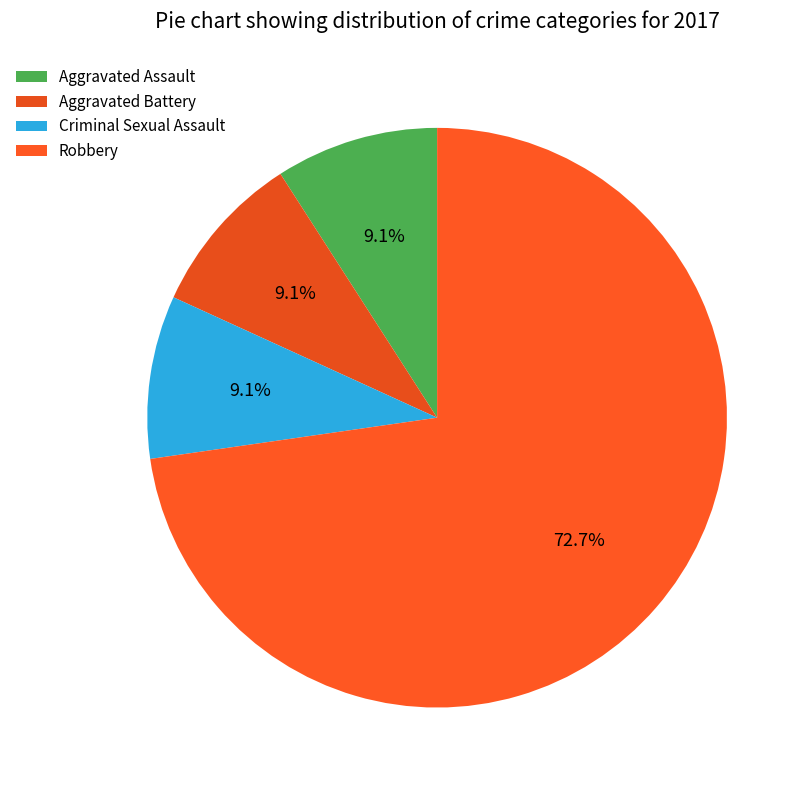

Count the number of slices in the pie.

4